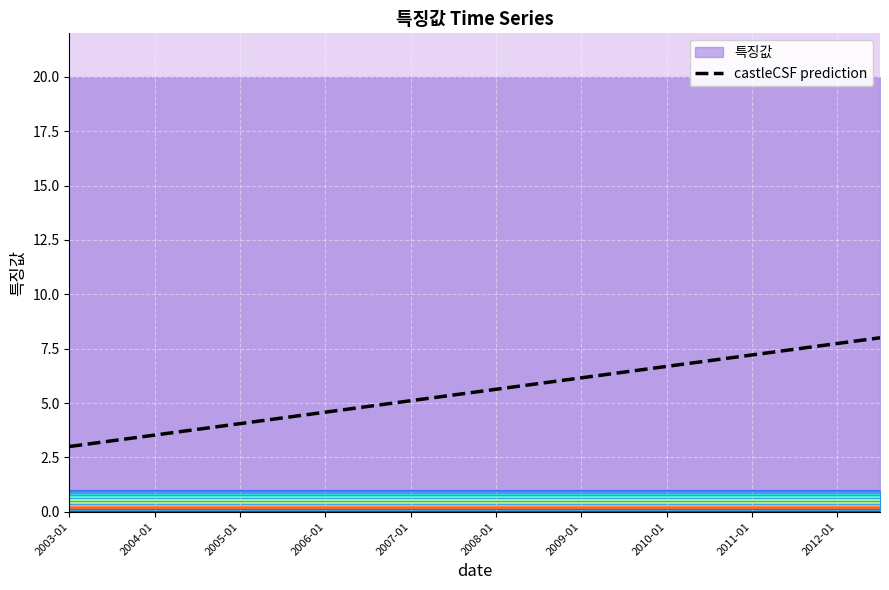

What is the difference between the second highest and minimum values?

4.7